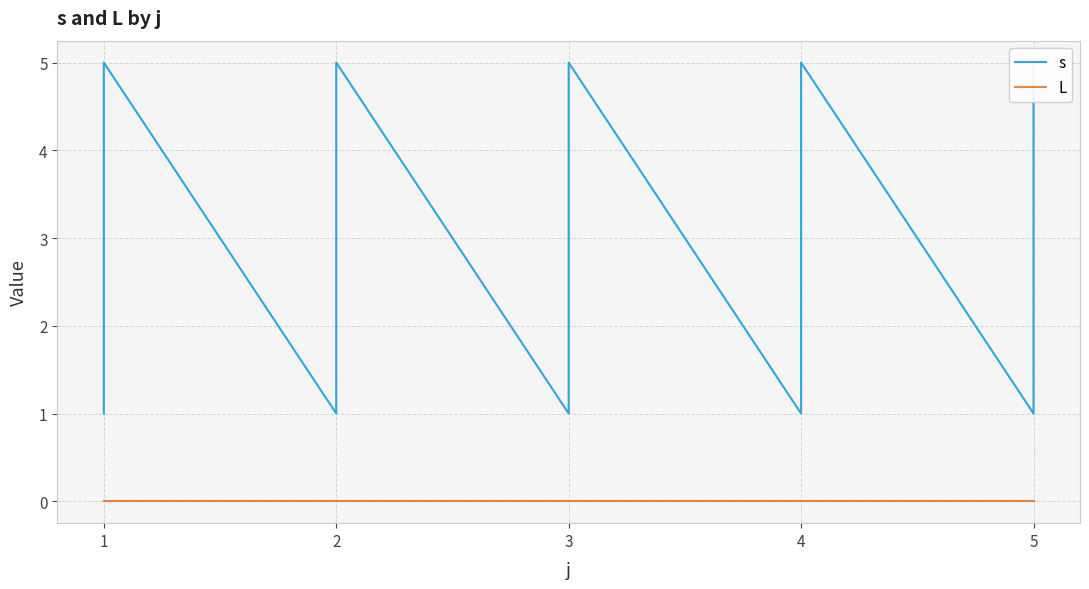

Reading left to right, extract all data points from this chart.

s: 1	2	3	4	5	1	2	3	4	5	1	2	3	4	5	1	2	3	4	5	1	2	3	4	5
L: 0	0	0	0	0	0	0	0	0	0	0	0	0	0	0	0	0	0	0	0	0	0	0	0	0